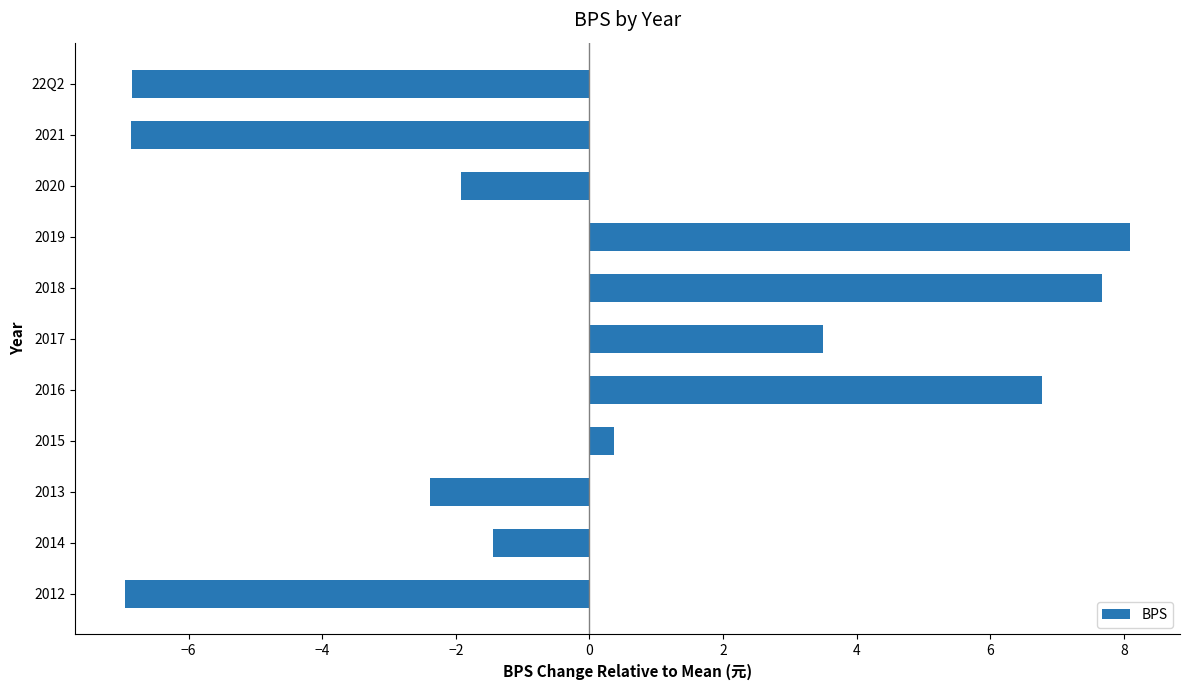

True or false: the data shows -0.8 at 2013.

False